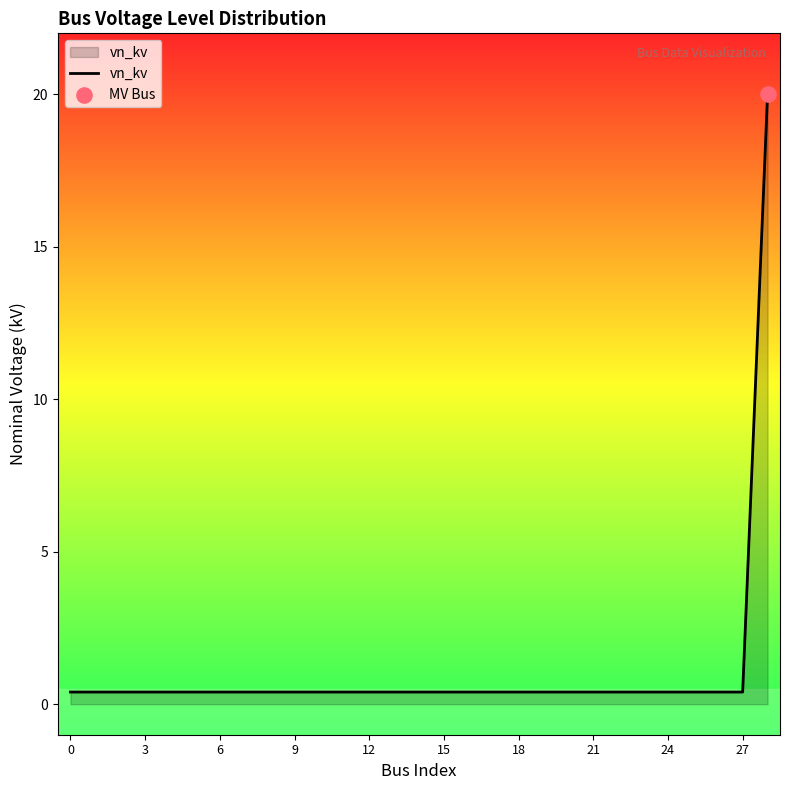

What is the difference between the maximum and minimum values?

19.6